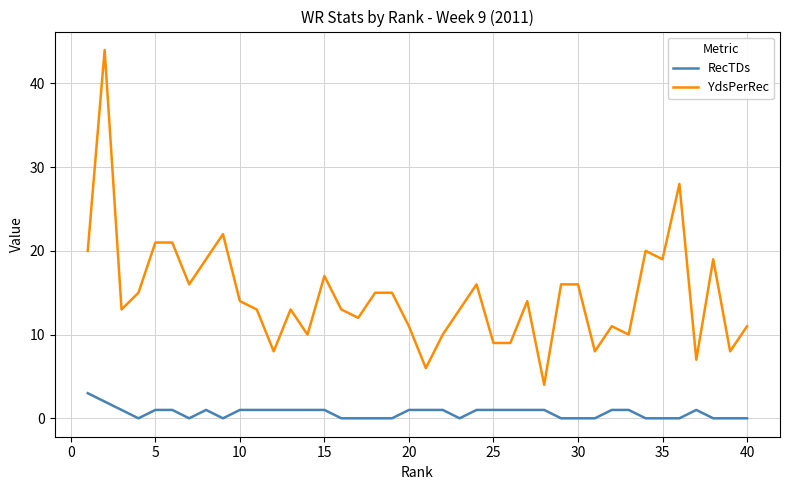

True or false: RecTDs and YdsPerRec cross at least once.

False